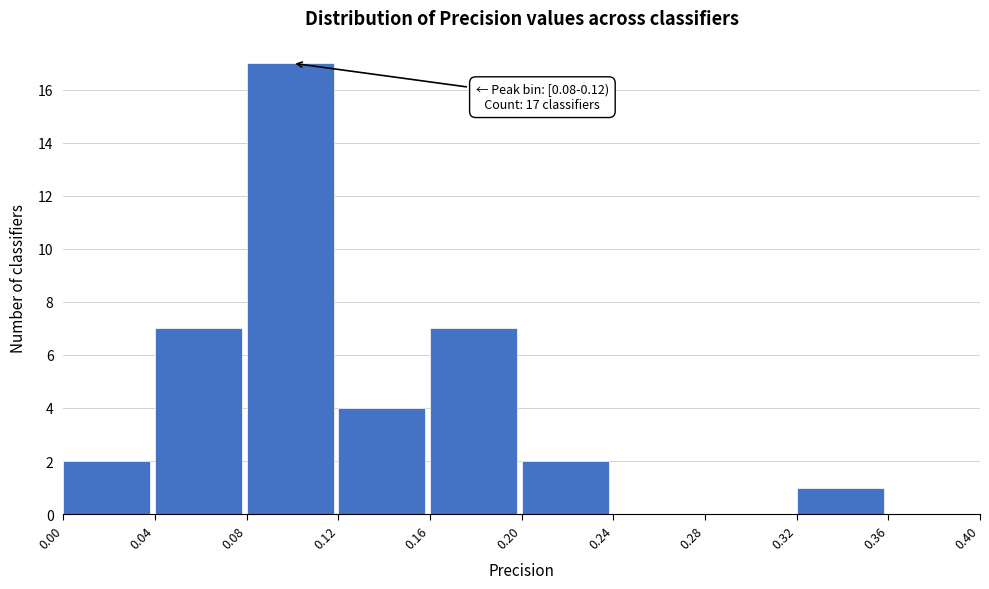

Over which range of the x-axis is the bar tallest?

0.08 to 0.12